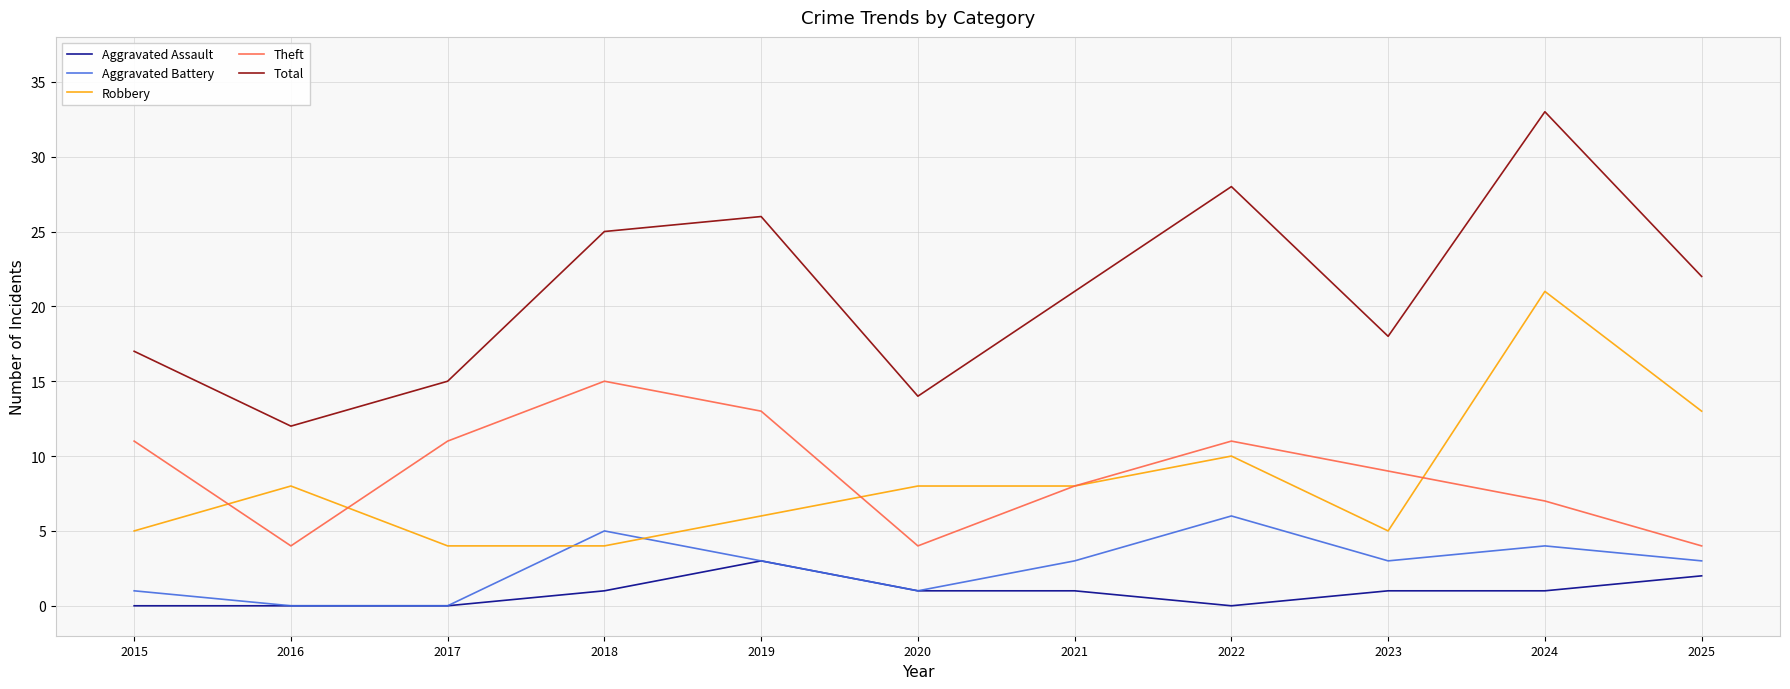

How many lines are shown in the chart?

5